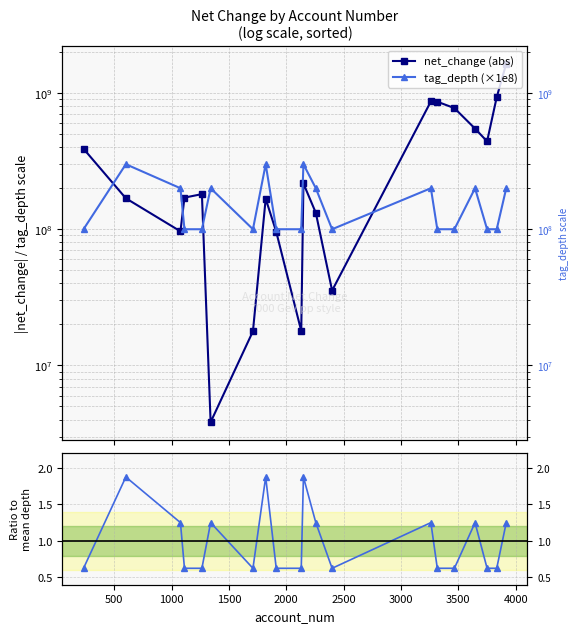

True or false: Ratio to mean depth and tag_depth (×1e8) intersect in this chart.

False